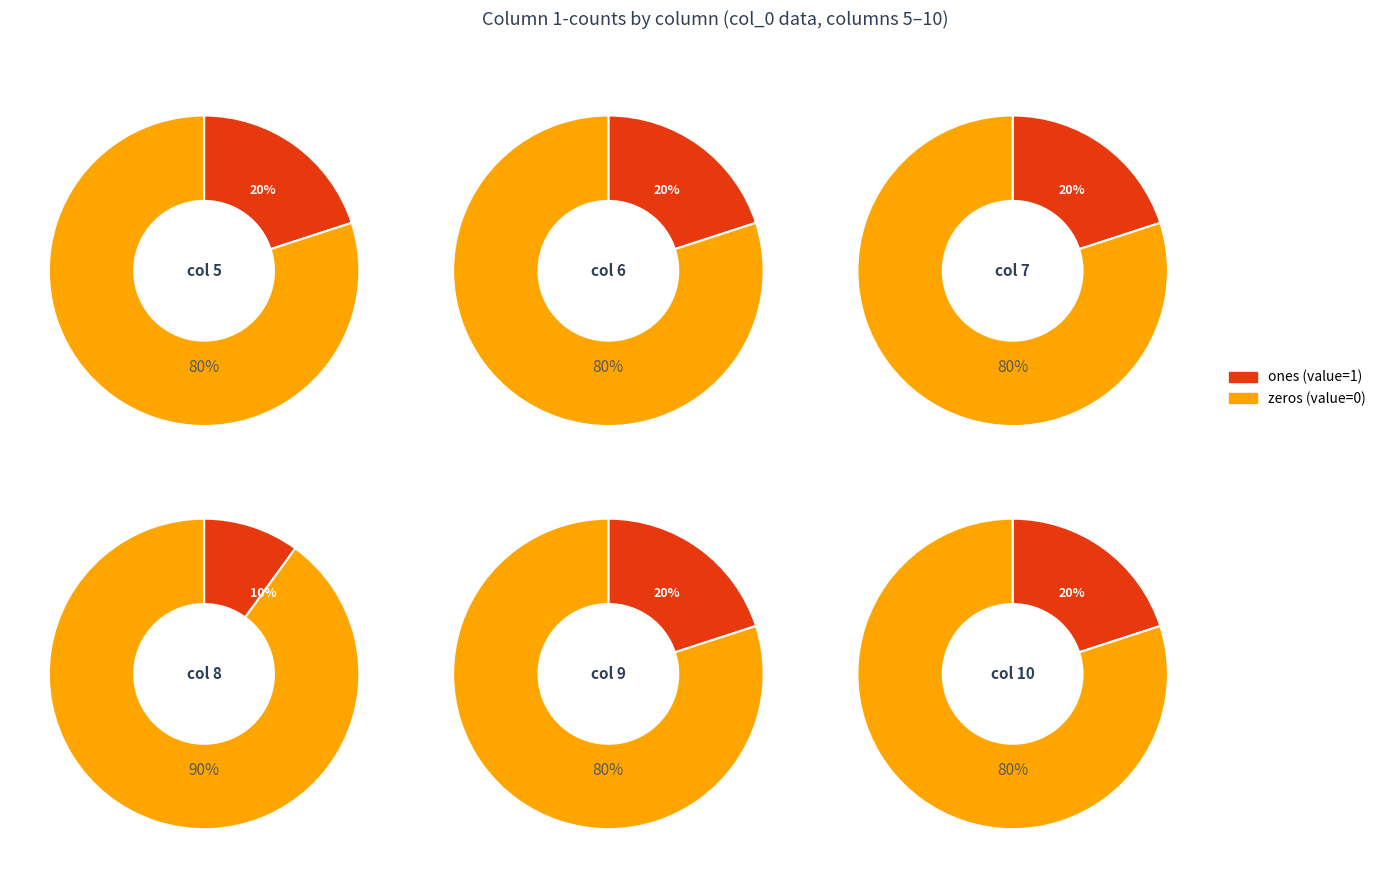

Combined, do 8 and 3 account for over 50%?

No